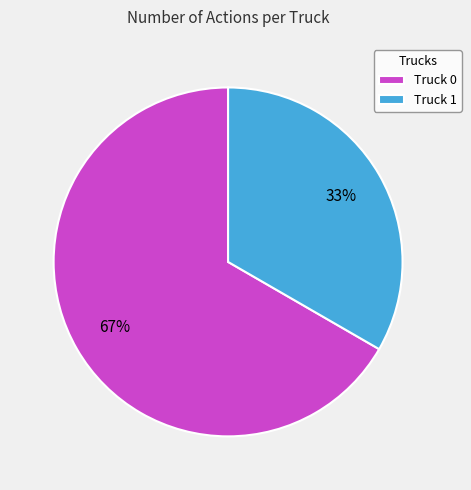

To the nearest percent, what portion does Truck 0 represent?

67%